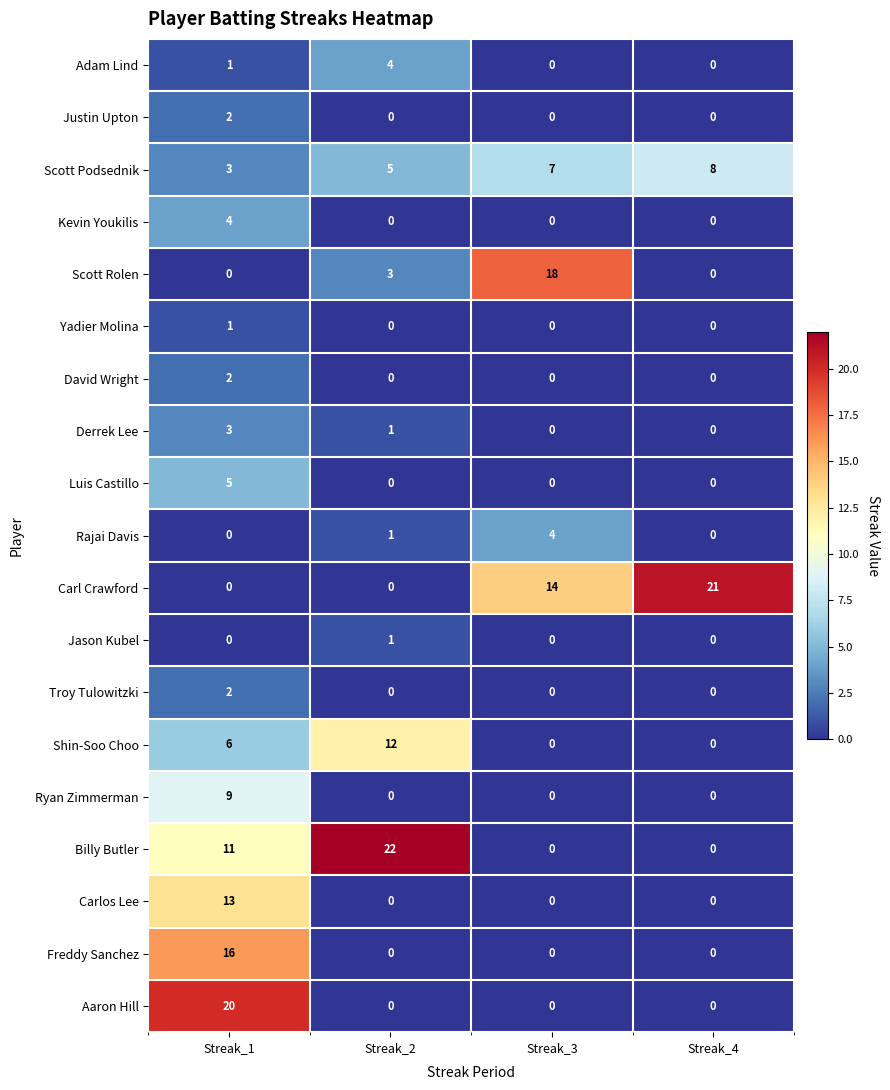

At which label does Derrek Lee first exceed 1?

Streak_1